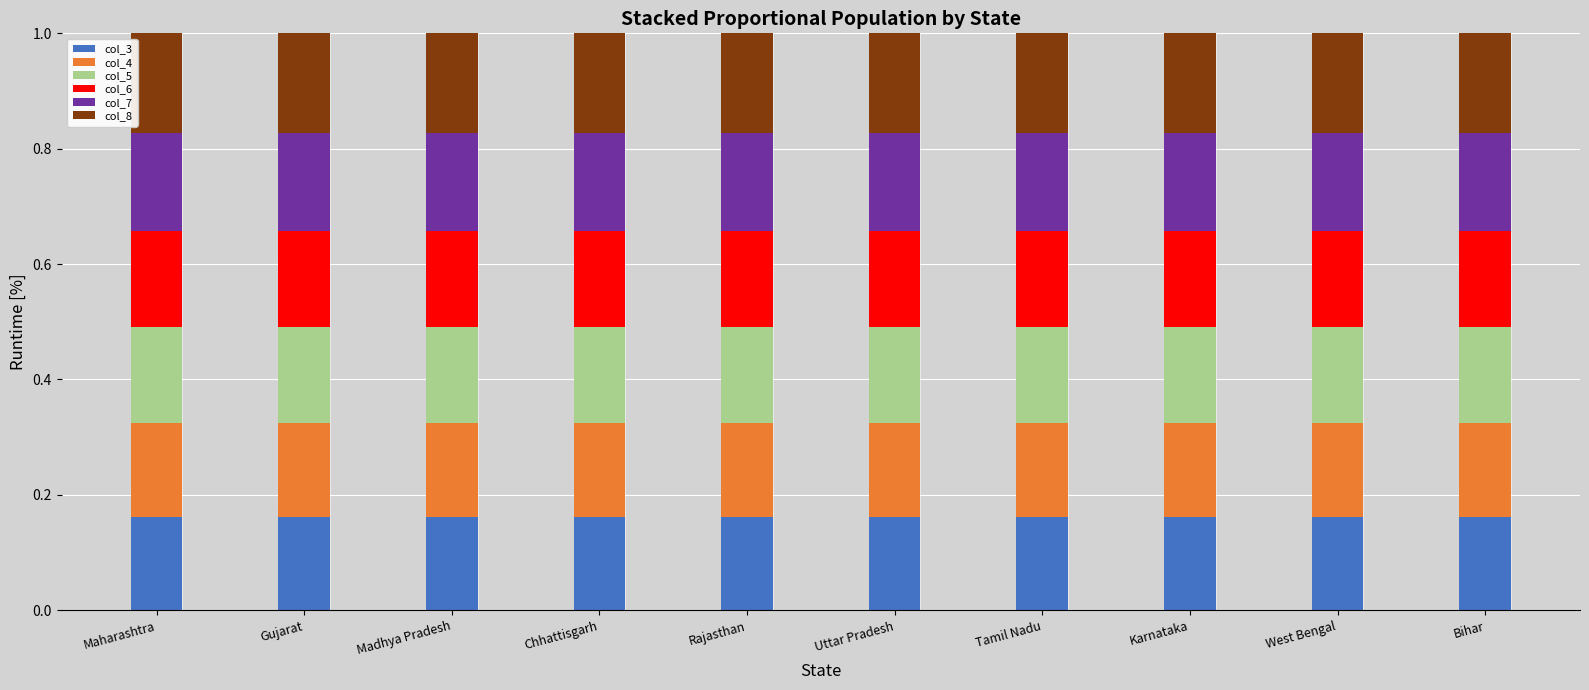

Count the number of data series in this chart.

6